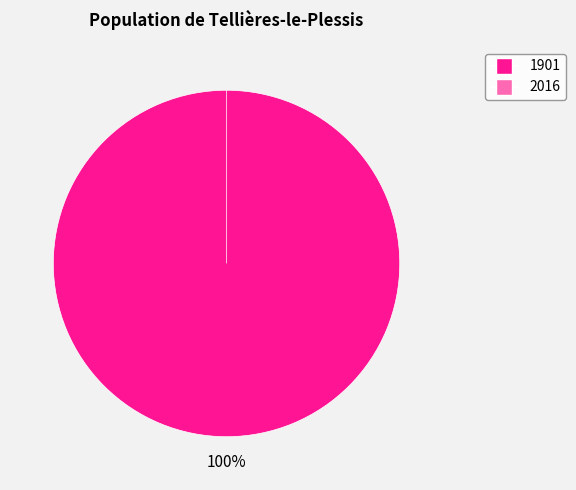

The 1901 slice represents 100% of the pie. True or false?

True